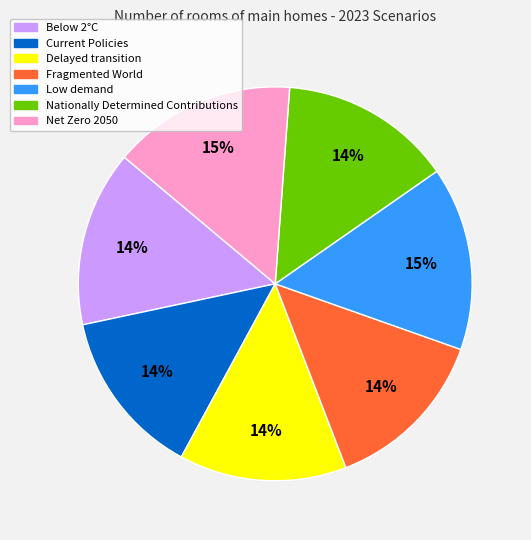

The Low demand slice represents 15% of the pie. True or false?

True